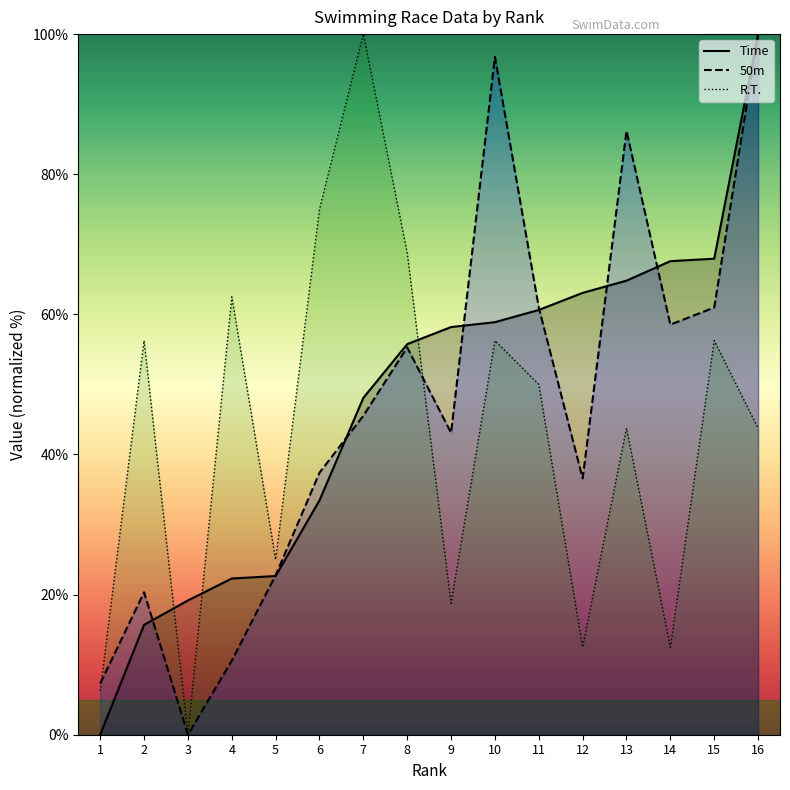

What is the difference between the 50m values at 16 and 3?

100.0